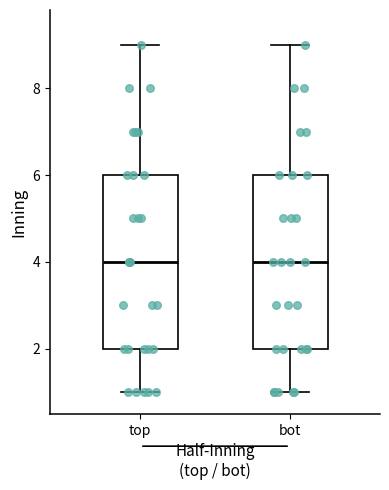

Reading left to right, read every box against the y-axis: the position of its median line, the range the box covers, and the ends of its whiskers. The values are not printed on the chart, so give them approximately, as read against the axis.

top: median 4, box 2 to 6, whiskers 1 to 9
bot: median 4, box 2 to 6, whiskers 1 to 9